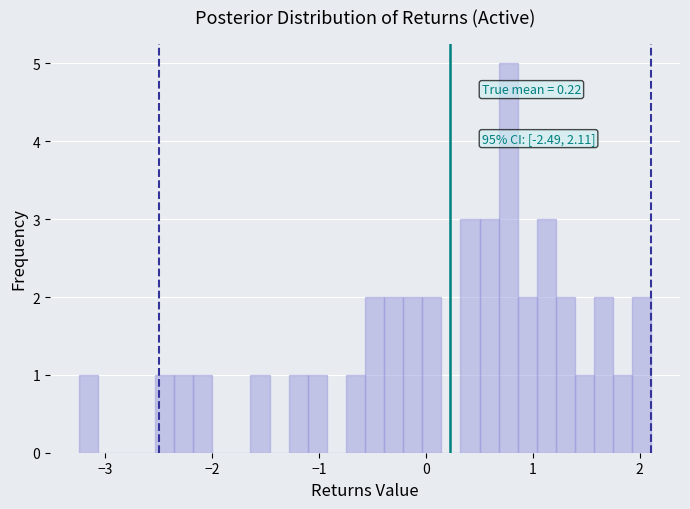

Around what value on the x-axis is the tallest bar? Give the approximate position of its centre, as read against the axis.

0.8